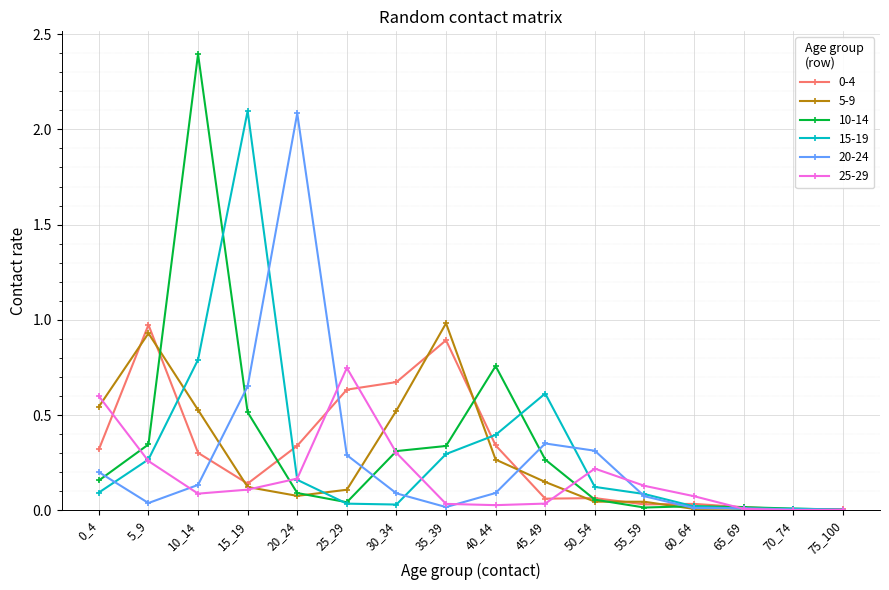

Is this an area chart (filled region under the line)?

No